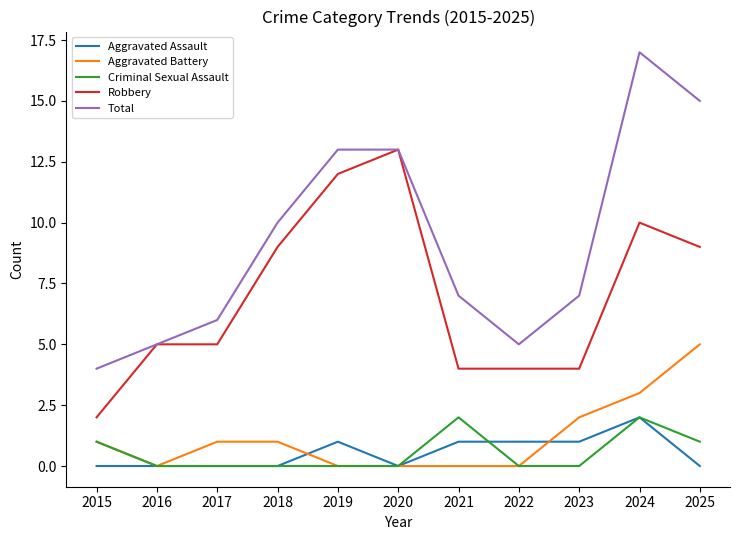

The Aggravated Battery series shows 0 at 2020. True or false?

True